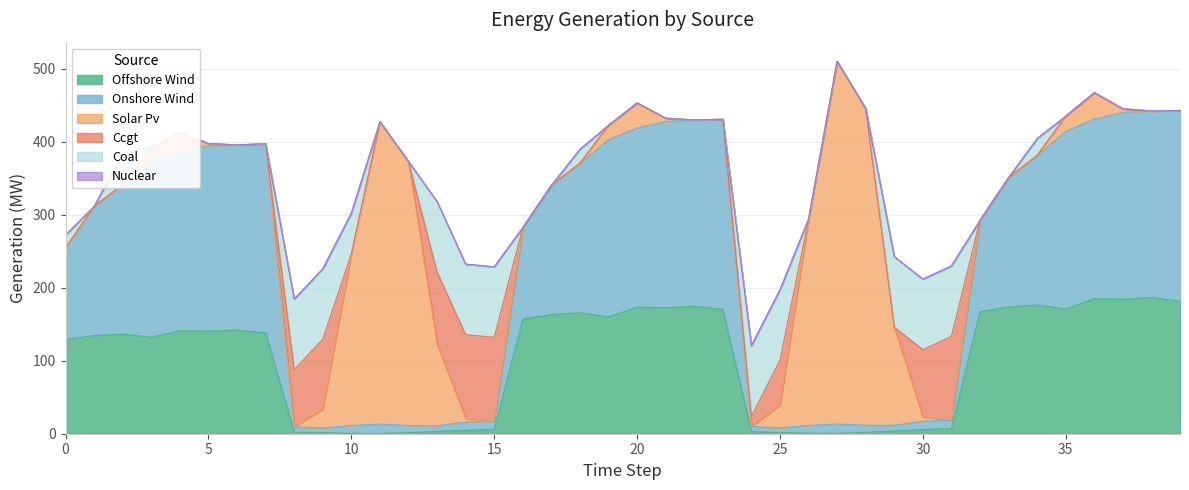

Does the chart display data point markers on the line(s)?

No